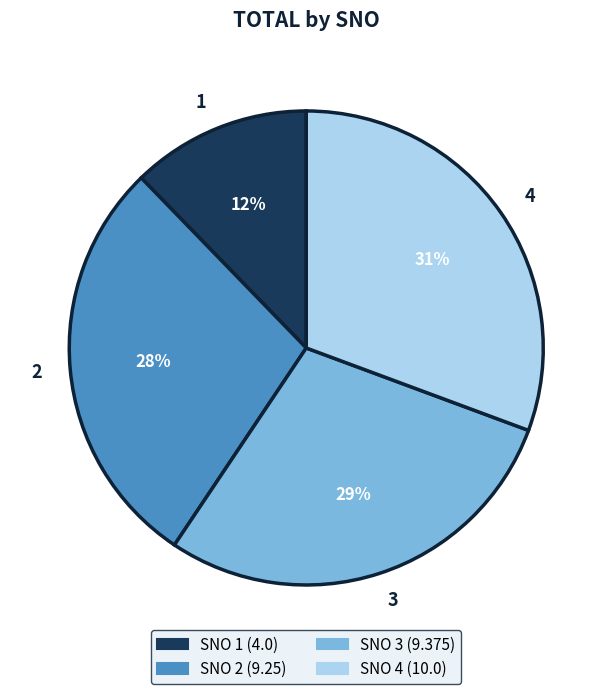

Combined, do 4 and 3 account for over 50%?

Yes